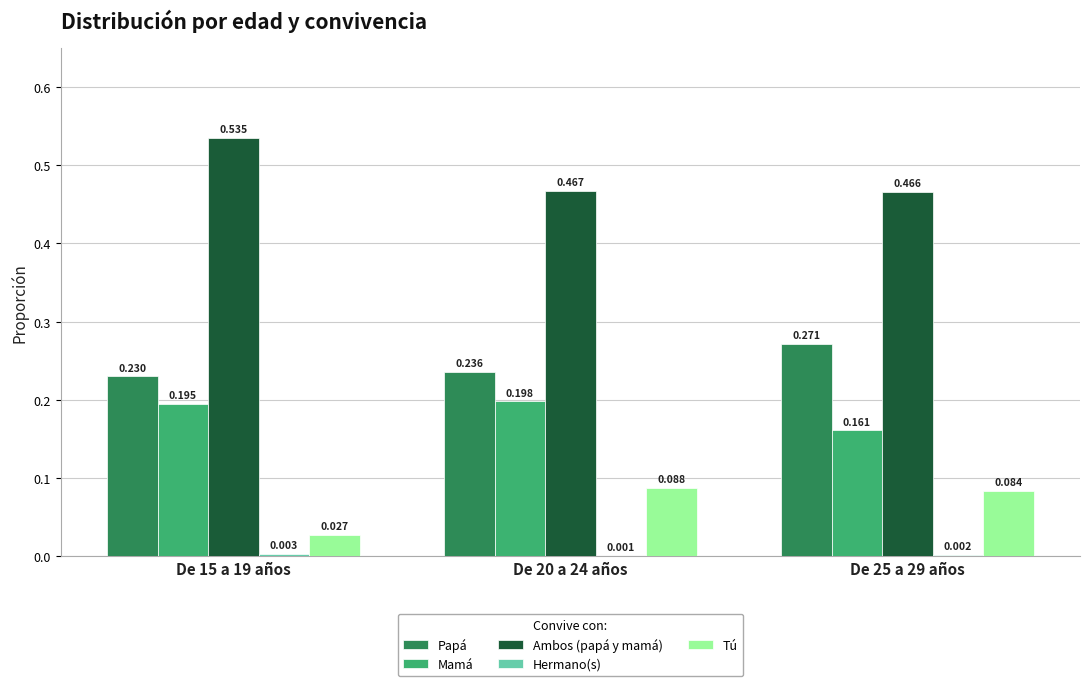

Between De 15 a 19 años and De 20 a 24 años, which series saw the biggest shift?

Ambos (papá y mamá)